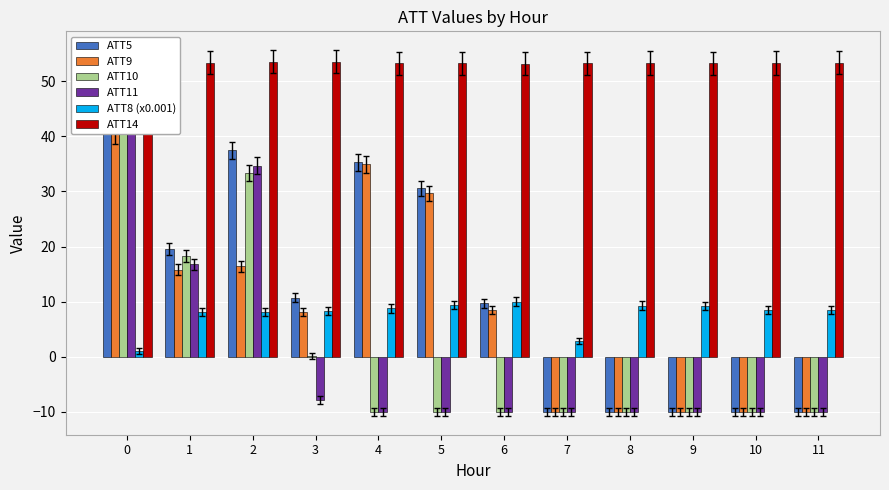

The ATT14 series shows 53.3 at 10. True or false?

True